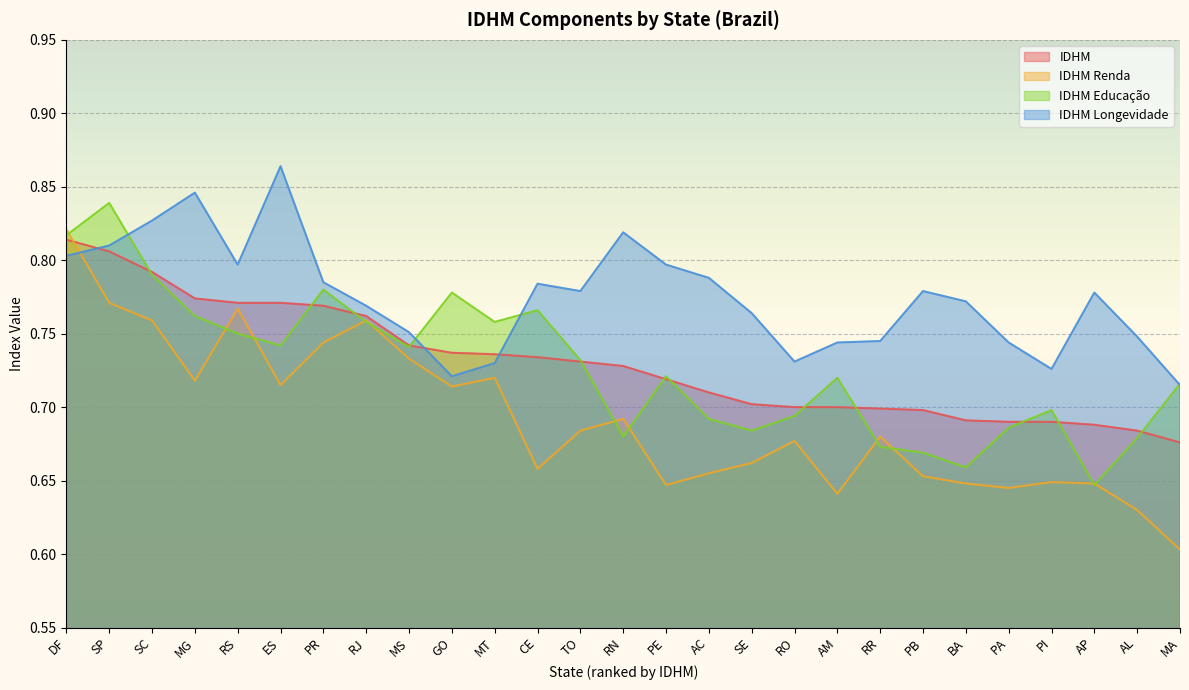

How many lines are shown in the chart?

4